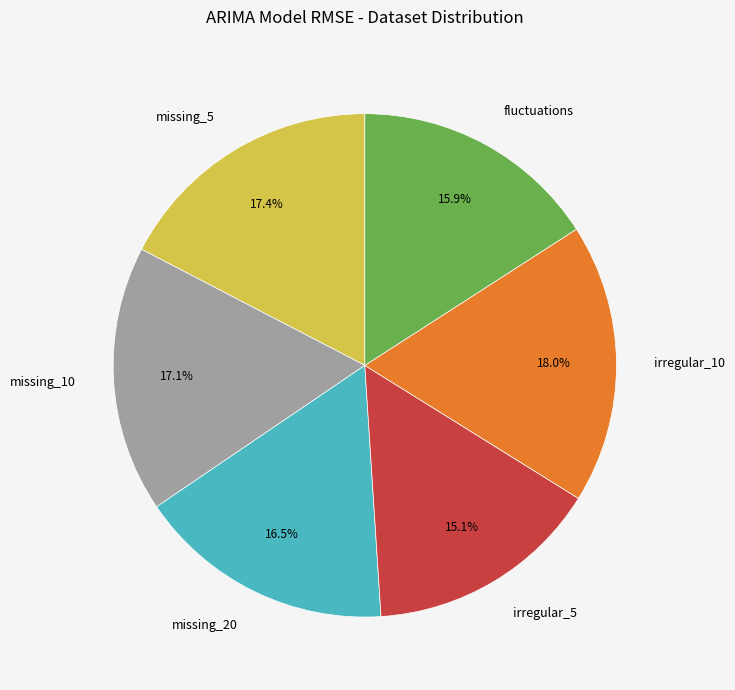

Approximately how many times larger is the value at irregular_5 compared to missing_5?

0.9